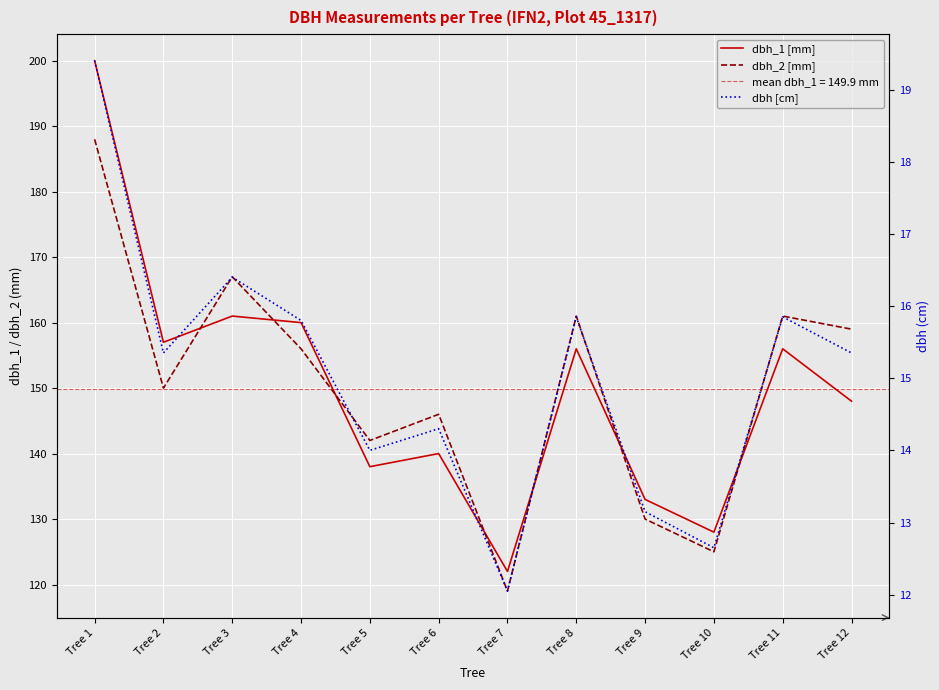

How many data points in dbh_1 [mm] are above 156?

4